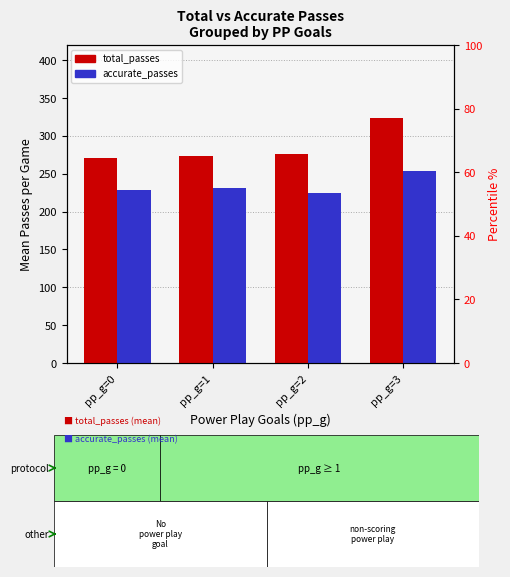

Where is accurate_passes nearest to the value 239?

pp_g=1